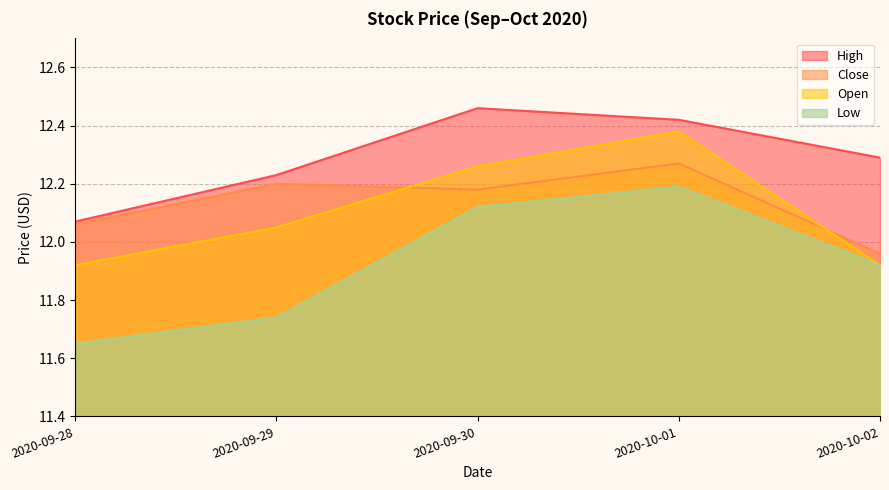

Is it true that Open equals 11.9 at 2020-10-02?

True